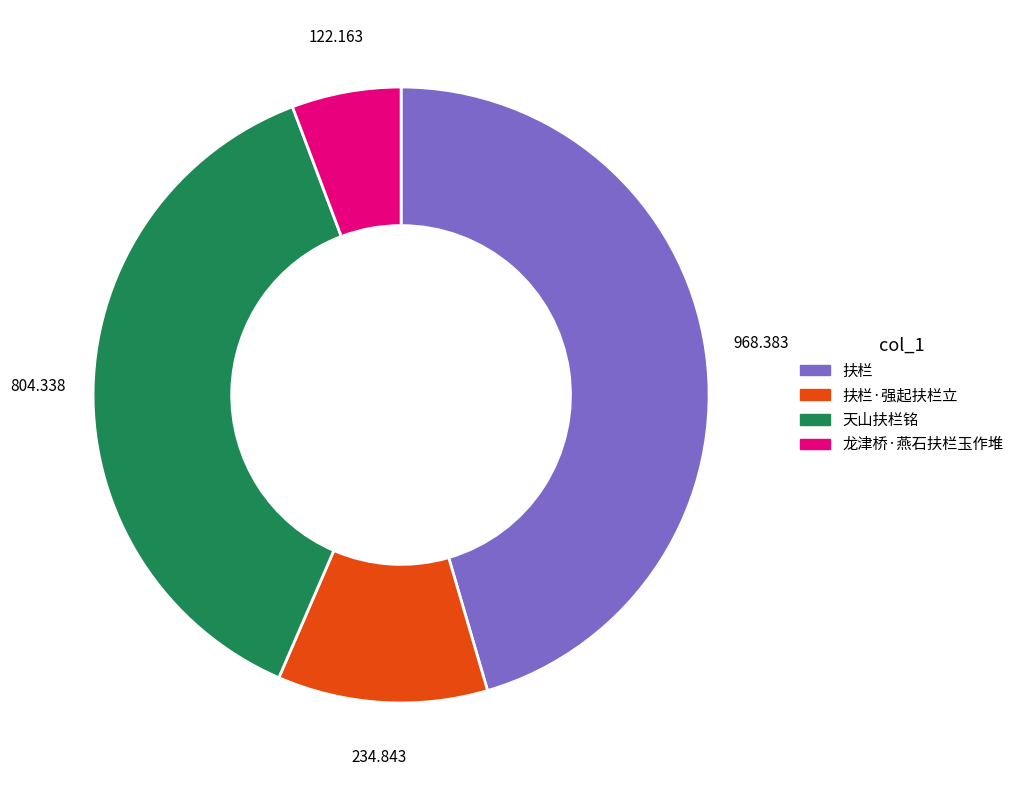

Is there any slice that represents more than half of the pie?

No